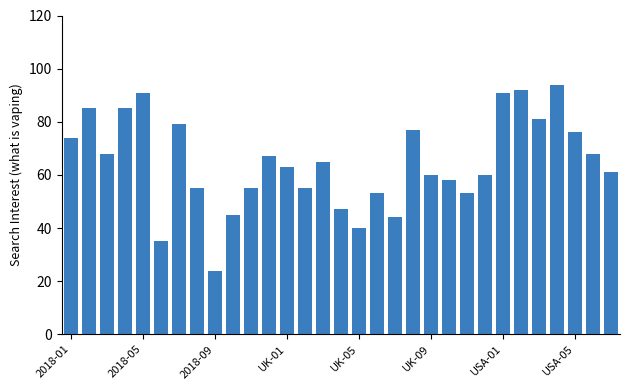

Are the bars horizontal?

No